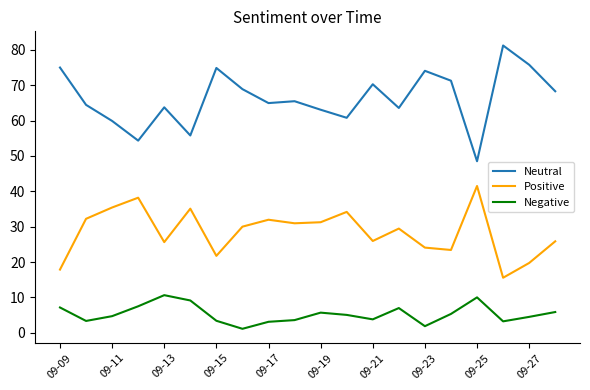

Which series has the largest total across all categories?

Neutral